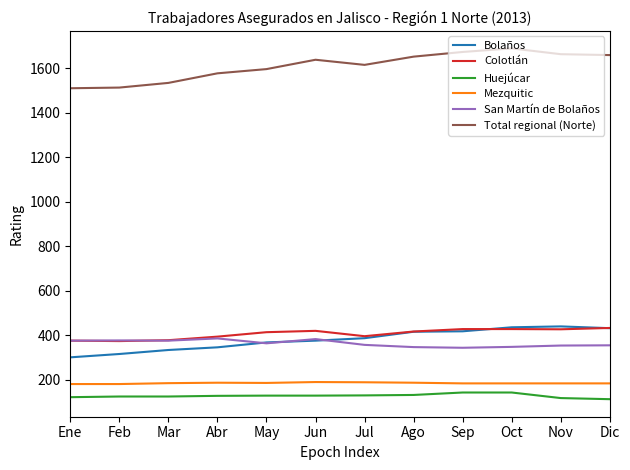

At how many categories does at least one series exceed 1344?

12